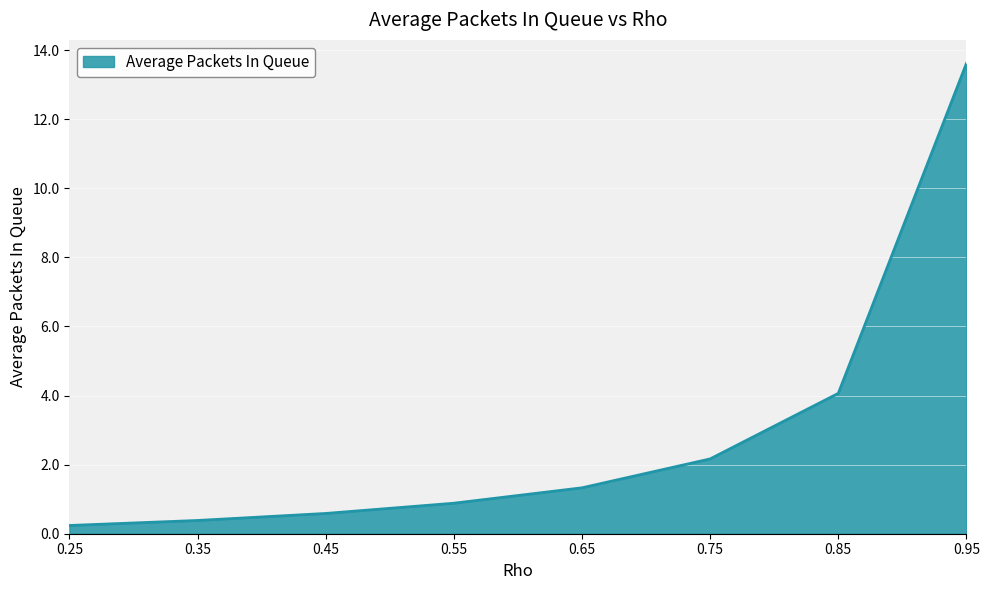

The value at 0.45 is 0.6. True or false?

True